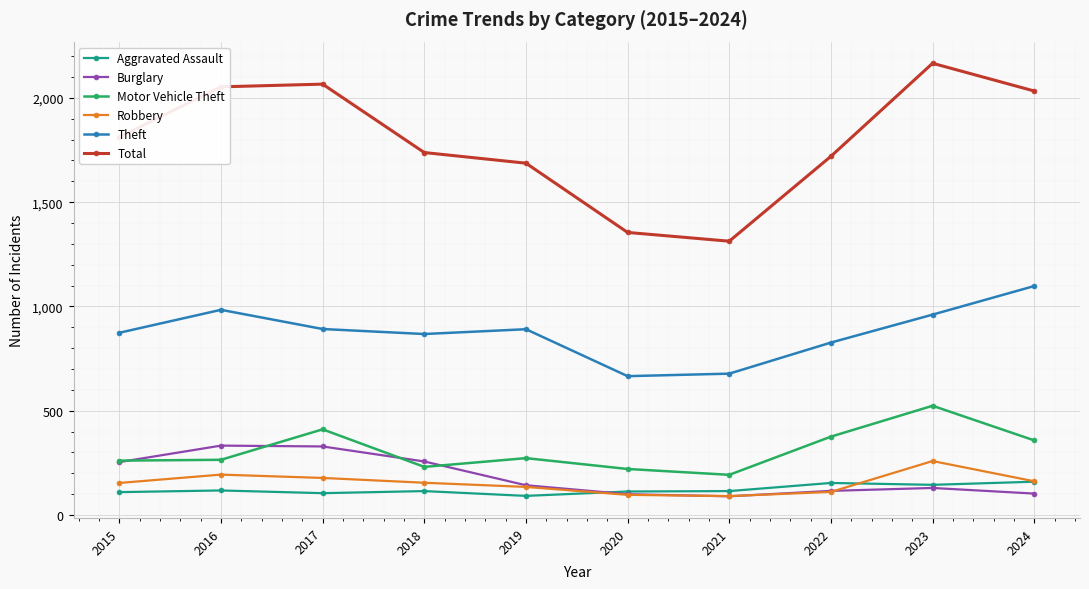

True or false: Aggravated Assault and Theft cross at least once.

False